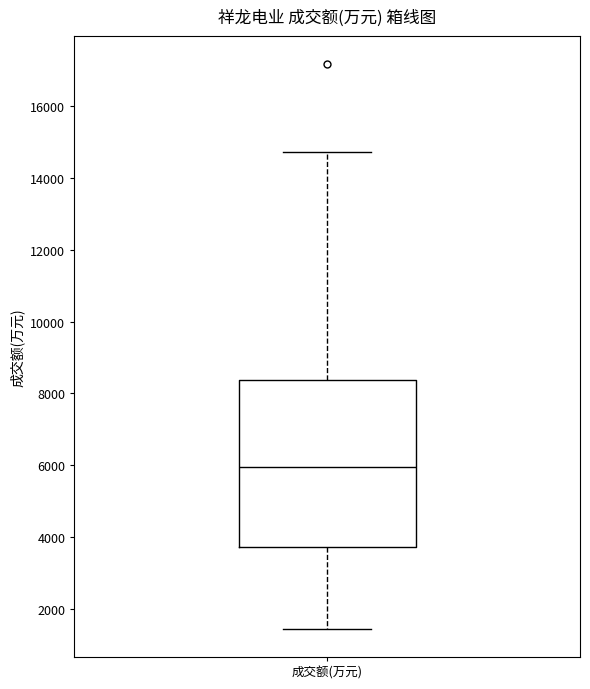

Transcribe this box plot: give where the median line is, the range the box spans, and where the two whiskers end, as read against the y-axis. The values are not printed on the chart, so give them approximately, as read against the axis.

median 6000, box 3800 to 8400, whiskers 1400 to 14800